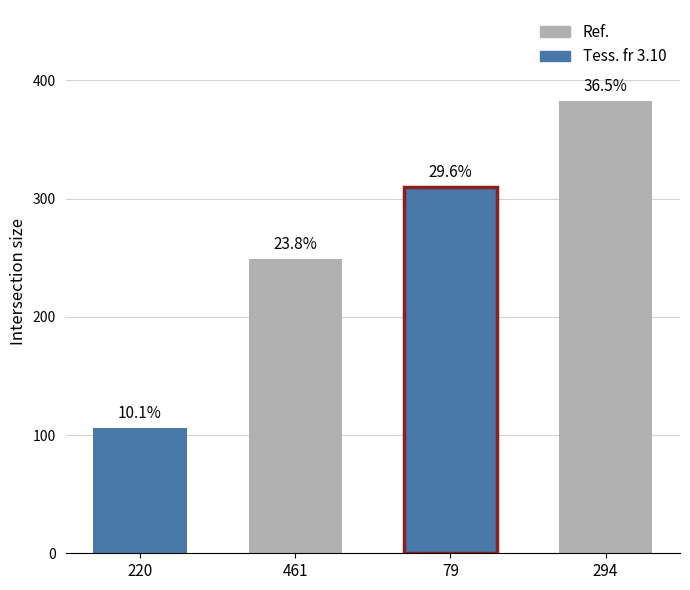

The chart shows a value of 249 at 461. True or false?

True